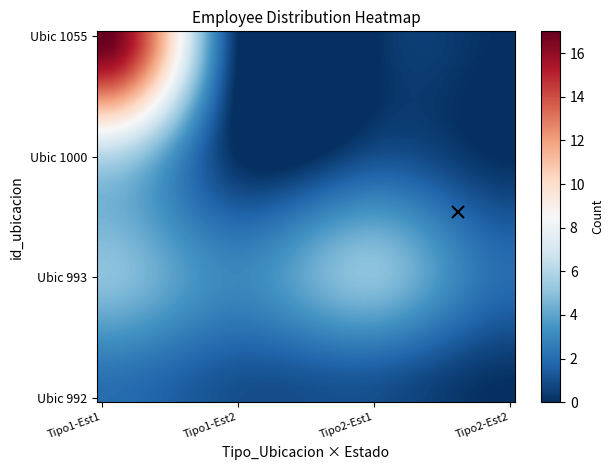

How many categories are shown in the chart?

40